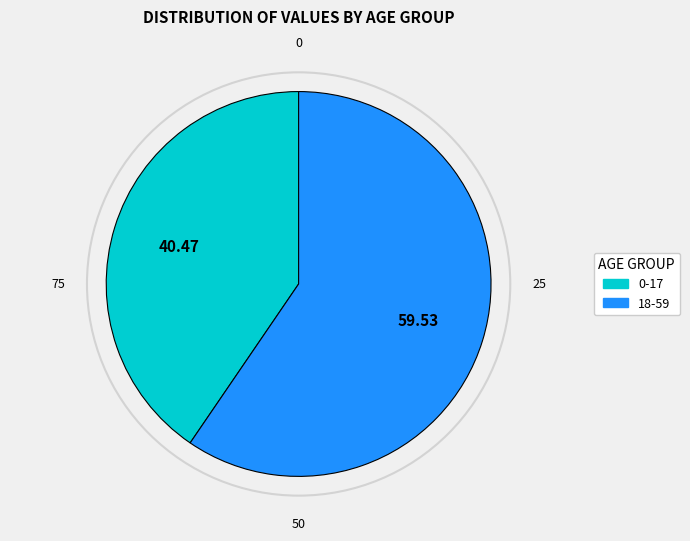

What is the majority slice?

18-59